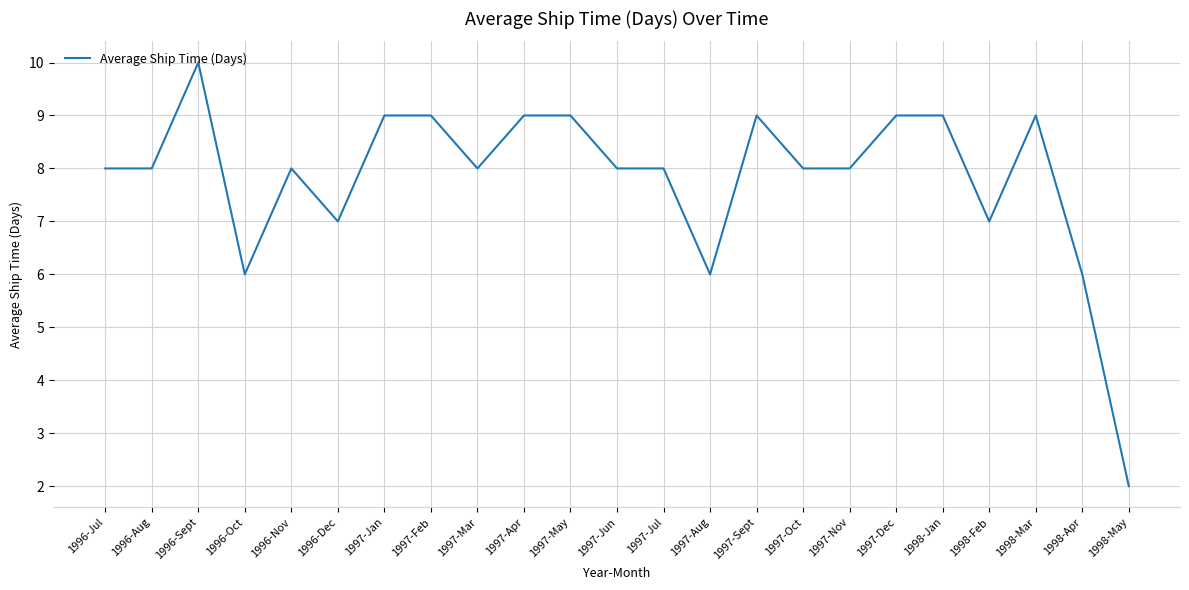

At which category does the chart reach its minimum across all series?

1998-May